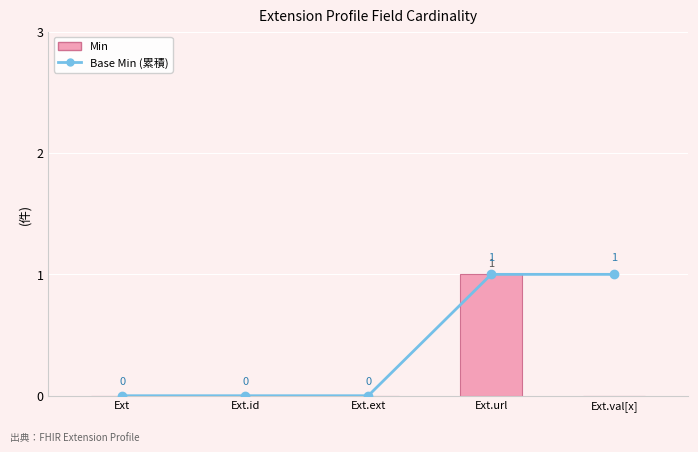

What position from the left is Ext.ext?

3